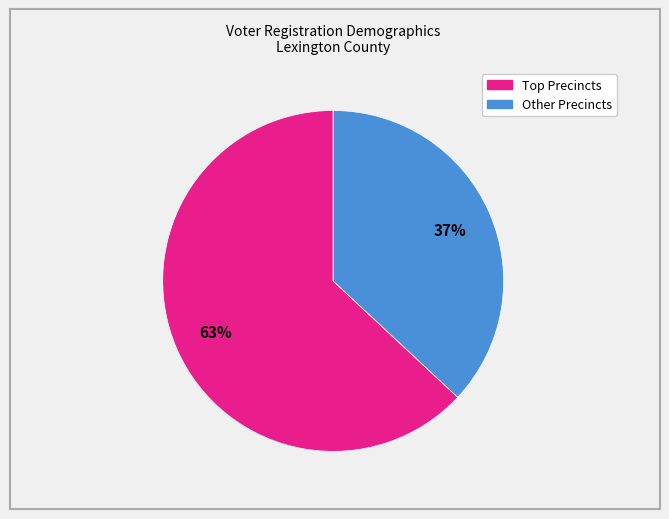

How many segments does this pie chart have?

2